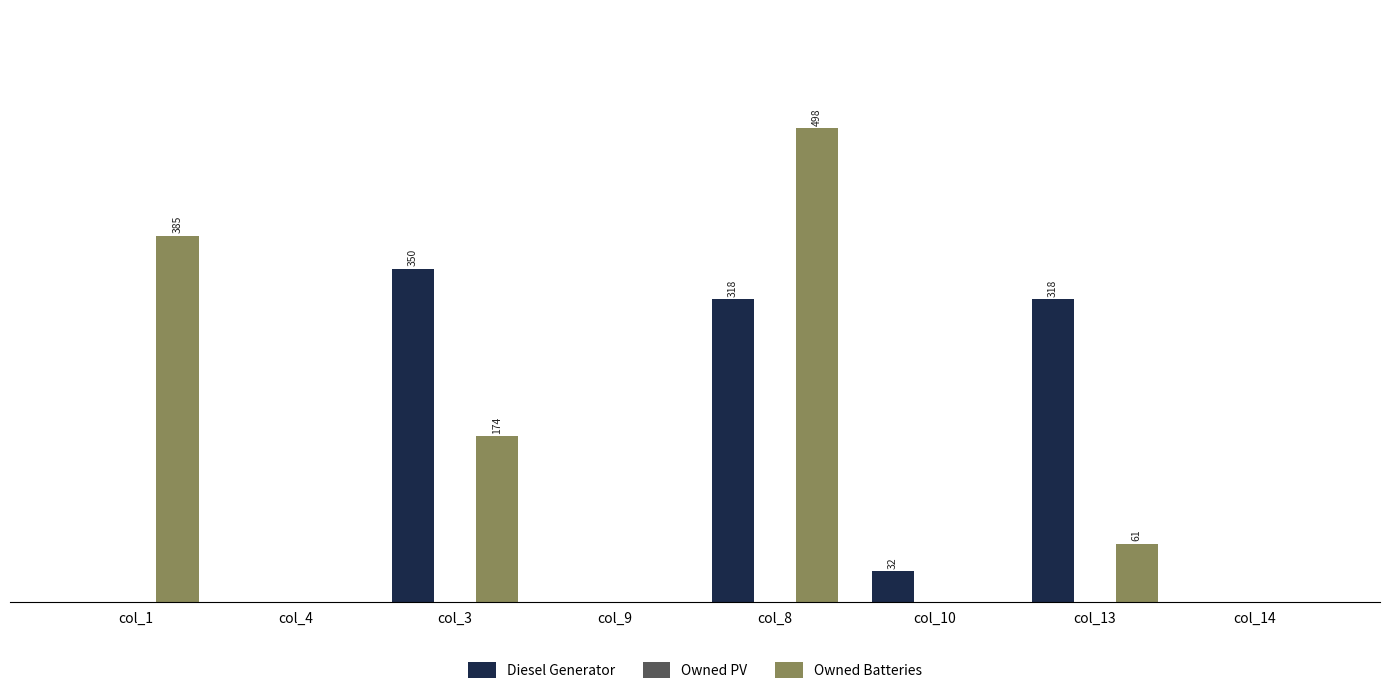

Which category has the highest value in the Diesel Generator series?

col_3